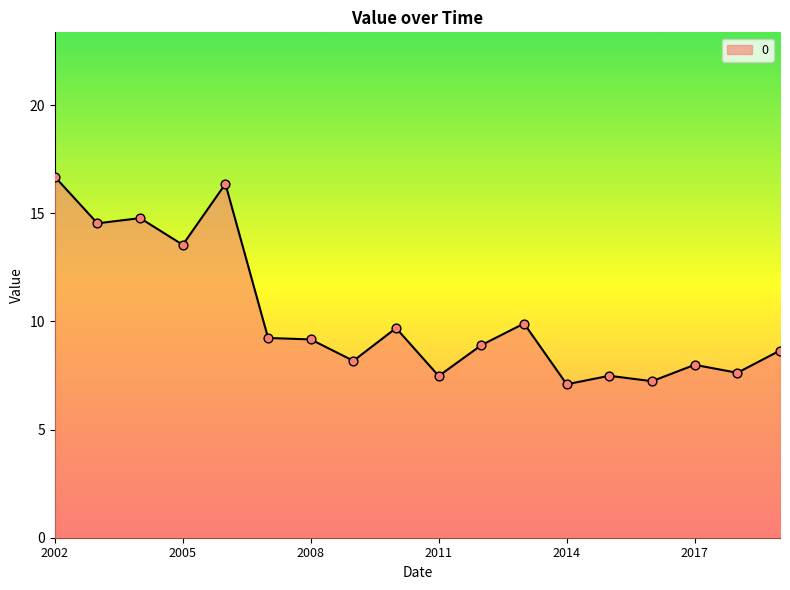

What is the greatest value displayed?

16.7